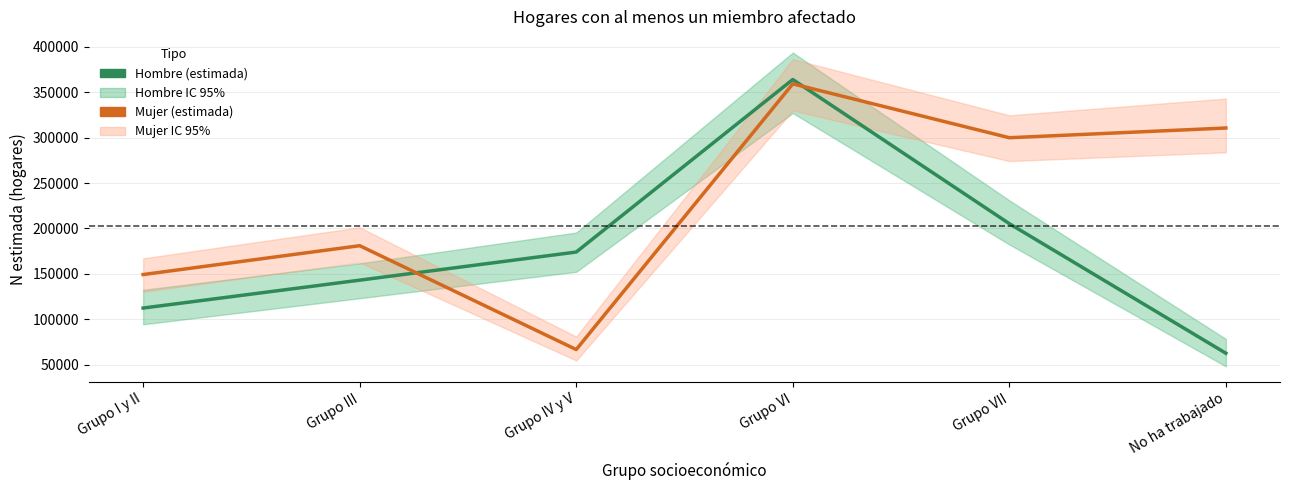

True or false: Mujer (estimada) has more than 0 points higher than both neighbors.

True